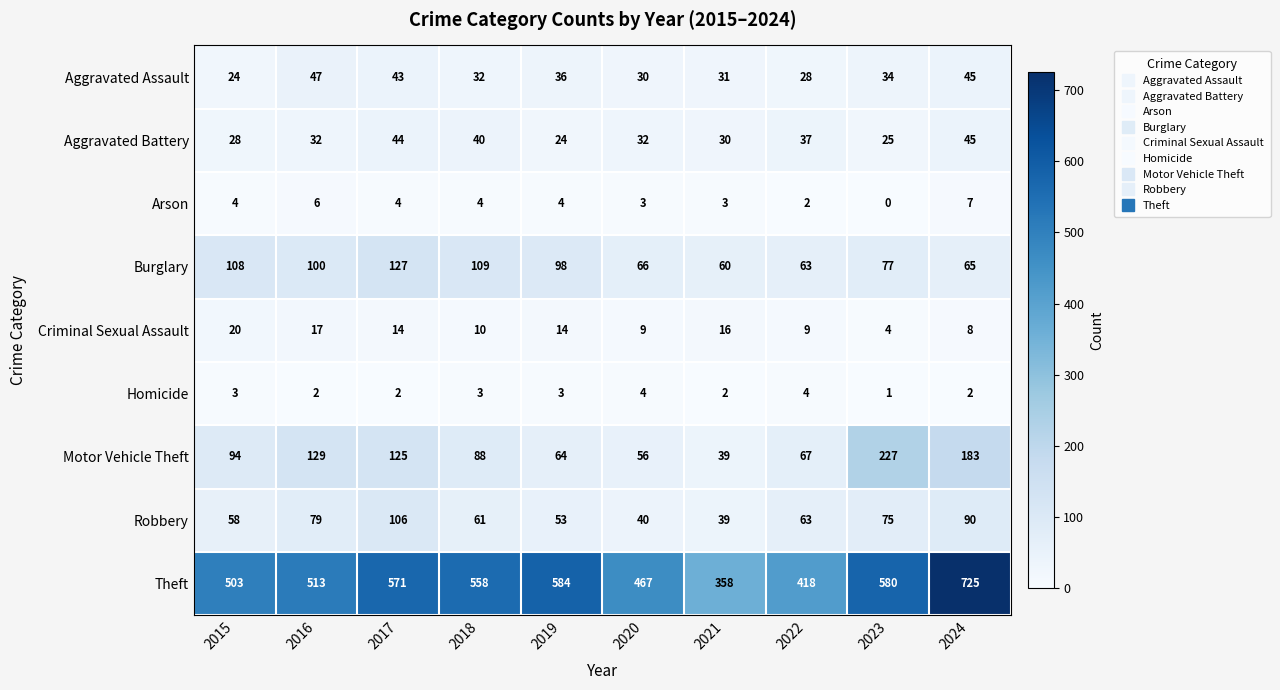

What is the average value of the Homicide series?

3